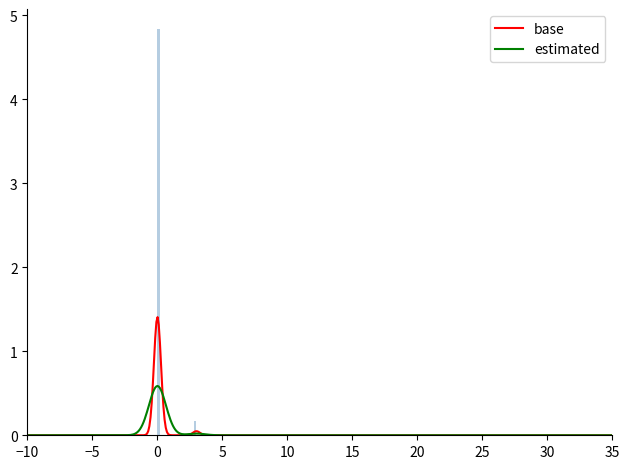

What is the maximum value for estimated?

0.6